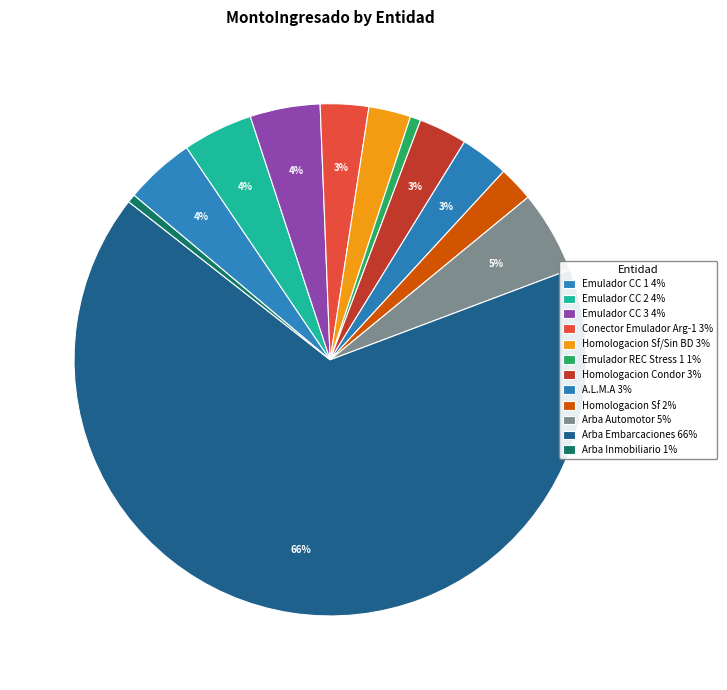

How many segments does this pie chart have?

12